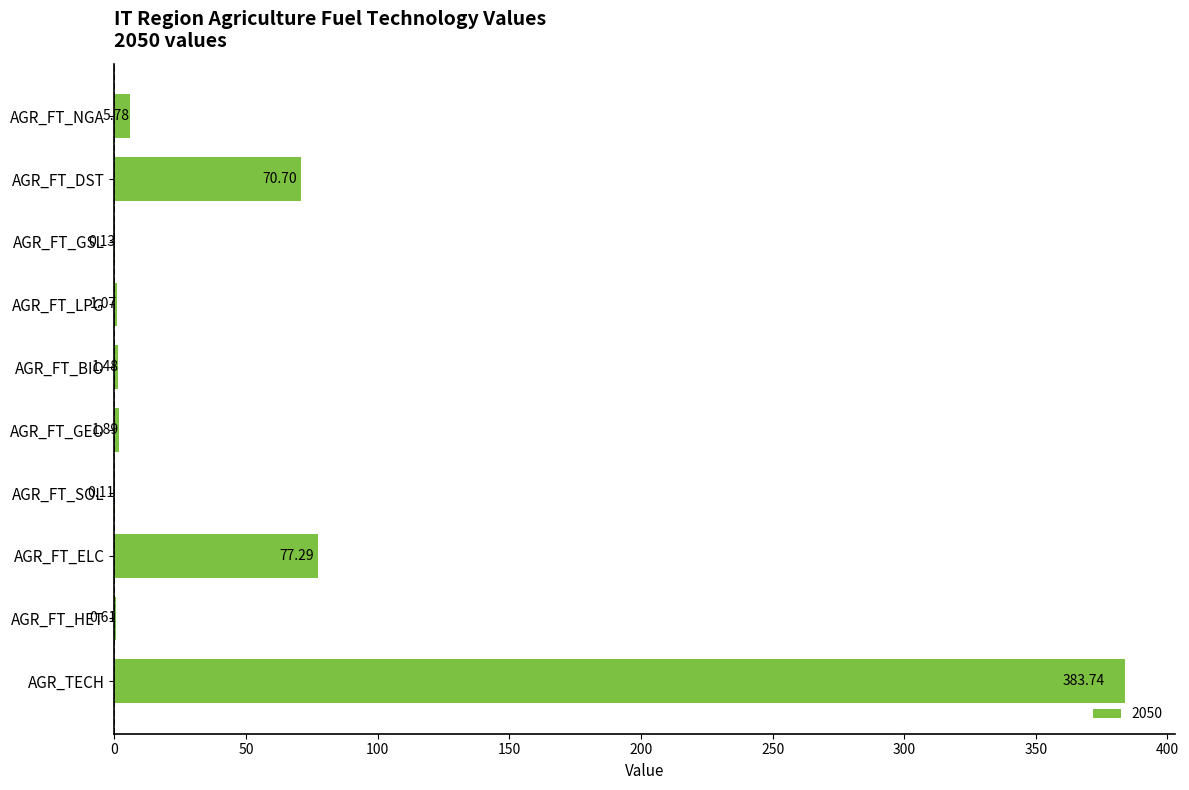

What is the sum of the values at AGR_FT_BIO and AGR_FT_SOL?

1.6